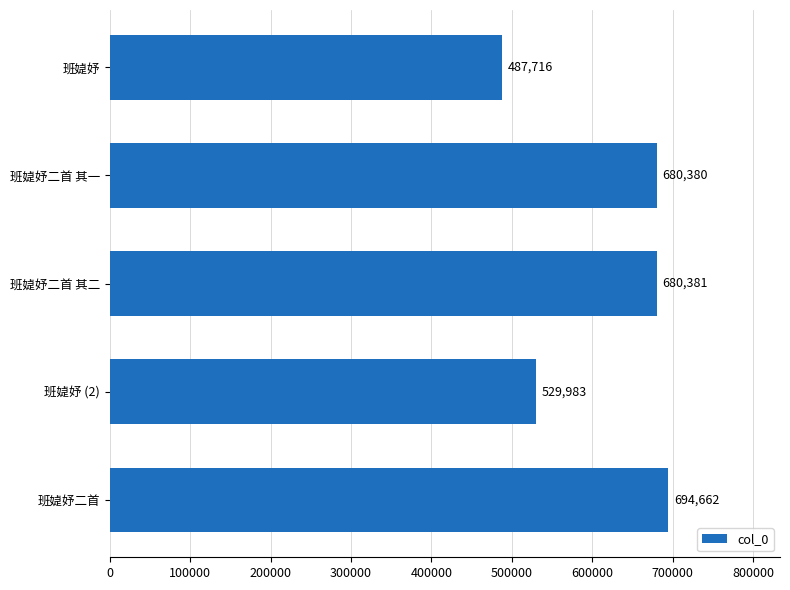

Reading top to bottom, transcribe all the data shown in this chart.

班媫妤=487716	班媫妤二首 其一=680380	班媫妤二首 其二=680381	班媫妤 (2)=529983	班媫妤二首=694662